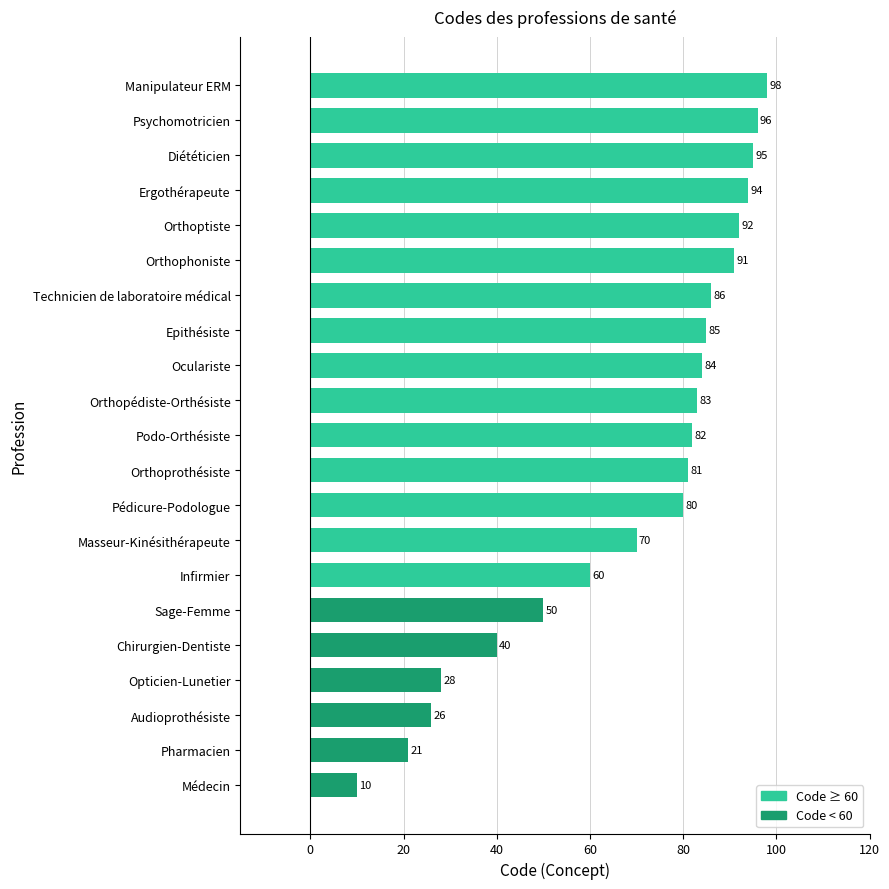

The value at Diététicien is 47. True or false?

False